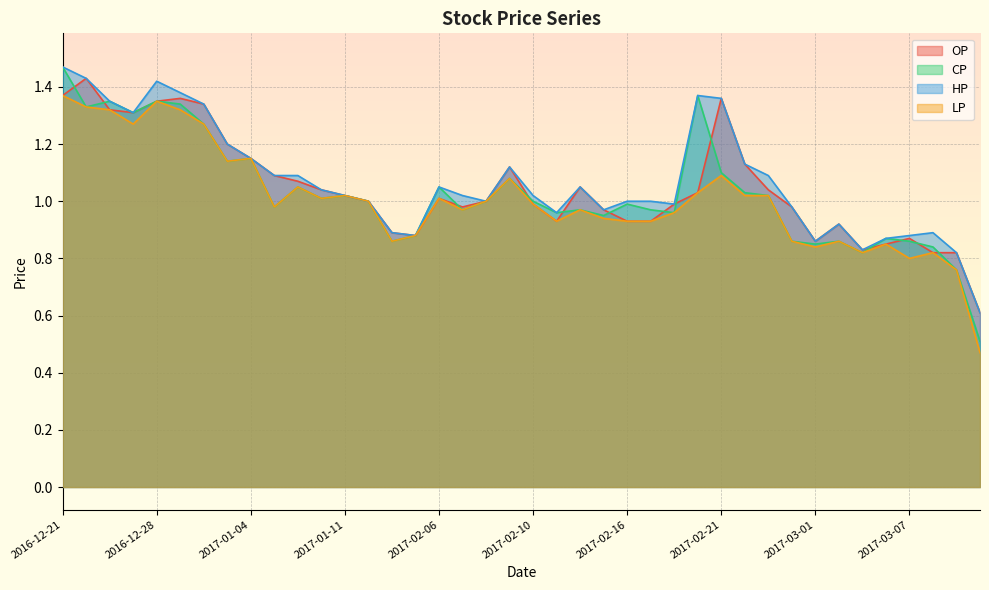

Rank the categories by LP value from lowest to highest.

2017-03-10, 2017-03-09, 2017-03-07, 2017-03-03, 2017-03-08, 2017-03-01, 2017-03-06, 2017-01-19, 2017-02-24, 2017-03-02, 2017-01-20, 2017-02-13, 2017-02-16, 2017-02-17, 2017-02-15, 2017-02-18, 2017-02-07, 2017-02-14, 2017-01-05, 2017-02-10, 2017-01-18, 2017-02-08, 2017-01-10, 2017-02-06, 2017-01-11, 2017-02-22, 2017-02-23, 2017-02-20, 2017-01-09, 2017-02-09, 2017-02-21, 2017-01-03, 2017-01-04, 2016-12-27, 2016-12-30, 2016-12-26, 2016-12-29, 2016-12-22, 2016-12-28, 2016-12-21